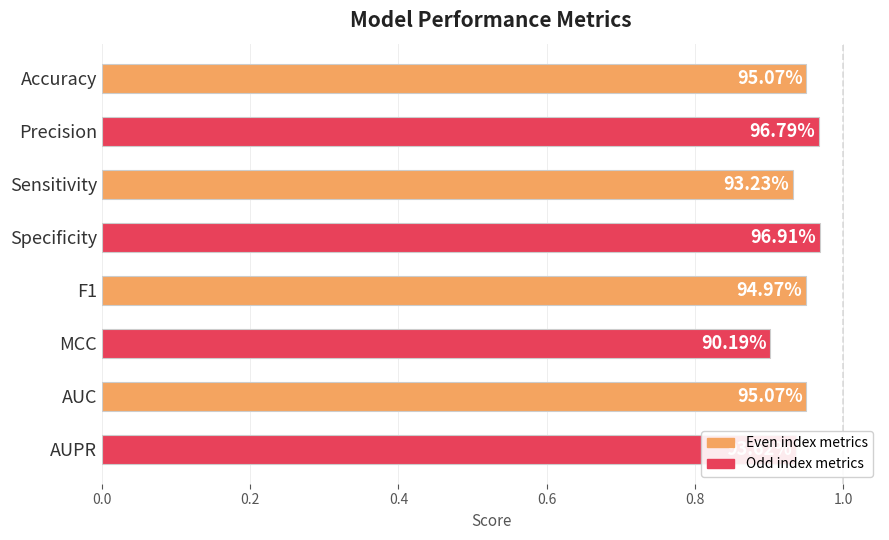

Are the bars horizontal?

Yes